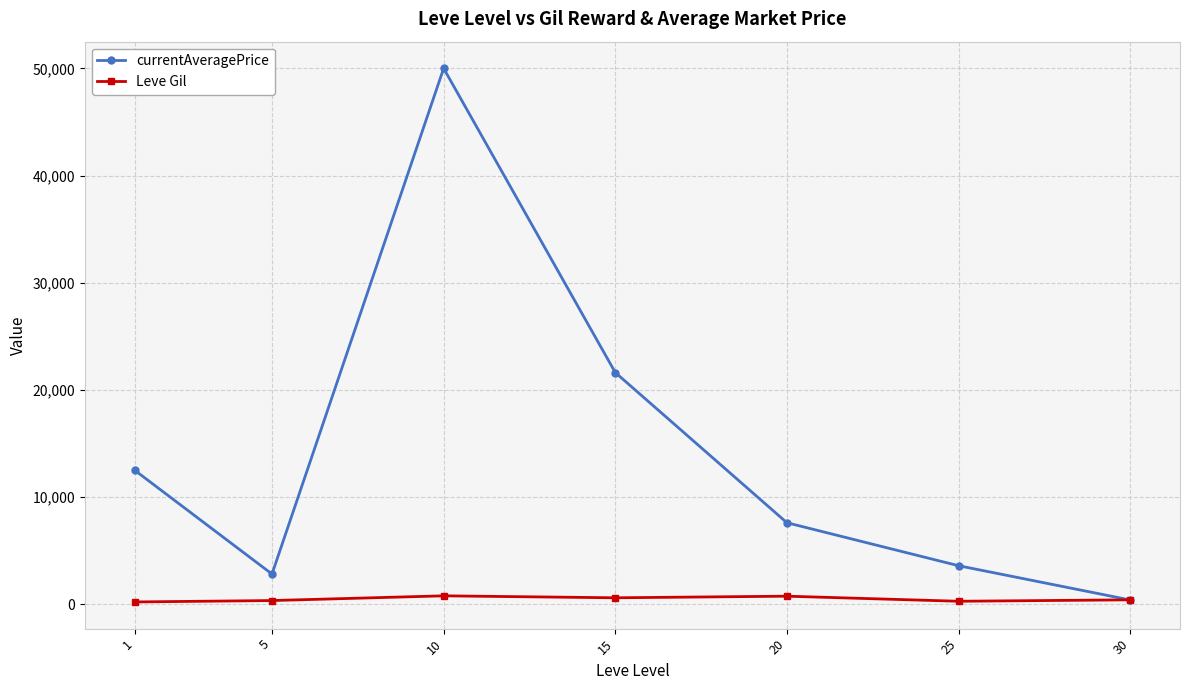

What are all the series names shown in the legend?

currentAveragePrice, Leve Gil